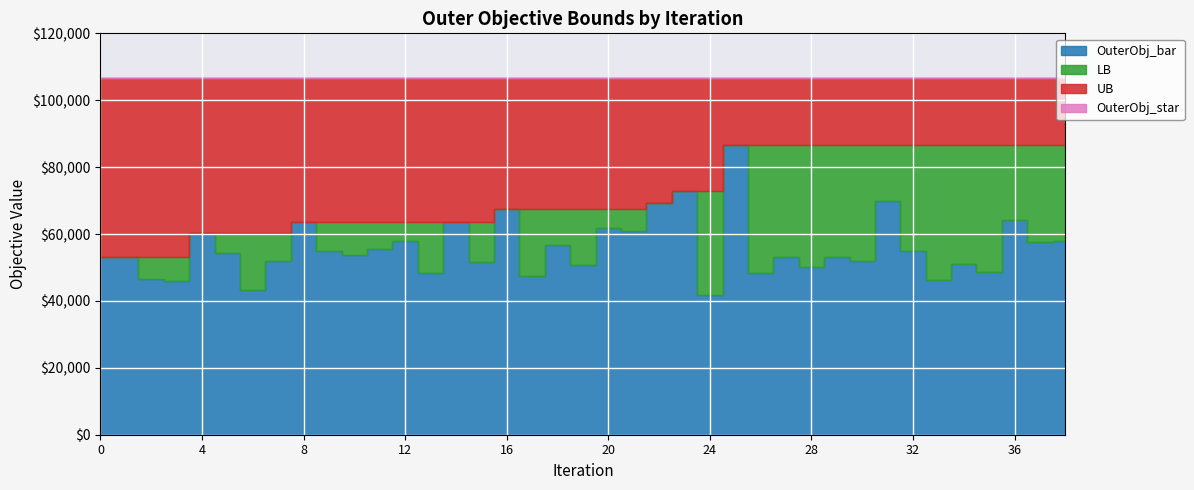

Reading left to right, extract all data points from this chart.

OuterObj_bar: 0=53225	1=53225	2=46689	3=45990	4=60243	5=54262	6=43206	7=51916	8=63610	9=55032	10=53681	11=55651	12=57921	13=48404	14=63463	15=51744	16=67433	17=47428	18=56632	19=50644	20=61839	21=60938	22=69180	23=73001	24=41911	25=86695	26=48409	27=53163	28=50011	29=53276	30=52035	31=69774	32=54784	33=46329	34=50933	35=48583	36=64284	37=57648	38=57815
LB: 0=53225	1=53225	2=53225	3=53225	4=60243	5=60243	6=60243	7=60243	8=63610	9=63610	10=63610	11=63610	12=63610	13=63610	14=63610	15=63610	16=67433	17=67433	18=67433	19=67433	20=67433	21=67433	22=69180	23=73001	24=73001	25=86695	26=86695	27=86695	28=86695	29=86695	30=86695	31=86695	32=86695	33=86695	34=86695	35=86695	36=86695	37=86695	38=86695
UB: 0=106679	1=106679	2=106679	3=106679	4=106679	5=106679	6=106679	7=106679	8=106679	9=106679	10=106679	11=106679	12=106679	13=106679	14=106679	15=106679	16=106679	17=106679	18=106679	19=106679	20=106679	21=106679	22=106679	23=106679	24=106679	25=106679	26=106679	27=106679	28=106679	29=106679	30=106679	31=106679	32=106679	33=106679	34=106679	35=106679	36=106679	37=106679	38=106679
OuterObj_star: 0=106679	1=106679	2=106679	3=106679	4=106679	5=106679	6=106679	7=106679	8=106679	9=106679	10=106679	11=106679	12=106679	13=106679	14=106679	15=106679	16=106679	17=106679	18=106679	19=106679	20=106679	21=106679	22=106679	23=106679	24=106679	25=106679	26=106679	27=106679	28=106679	29=106679	30=106679	31=106679	32=106679	33=106679	34=106679	35=106679	36=106679	37=106679	38=106679